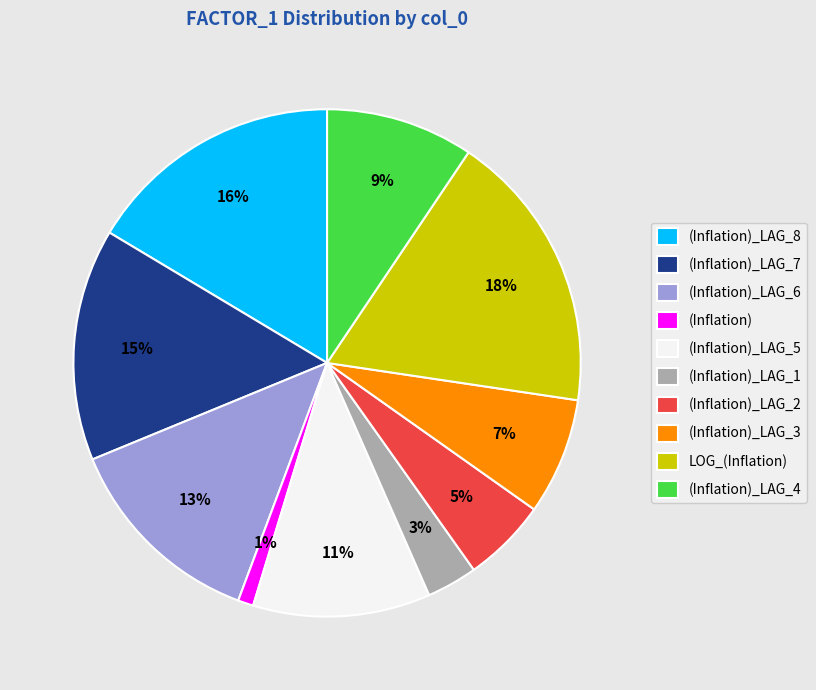

To the nearest percent, what is the difference between the largest and smallest slice percentages?

17%